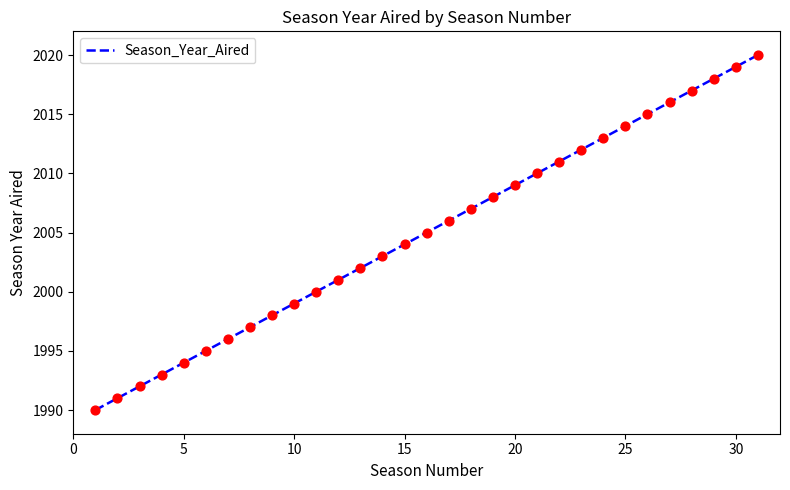

What is the greatest value displayed?

2020